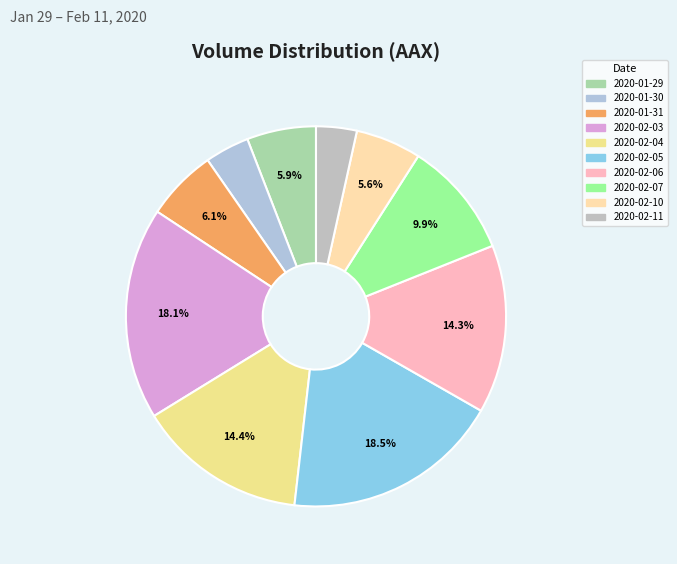

How many slices are in this pie chart?

10